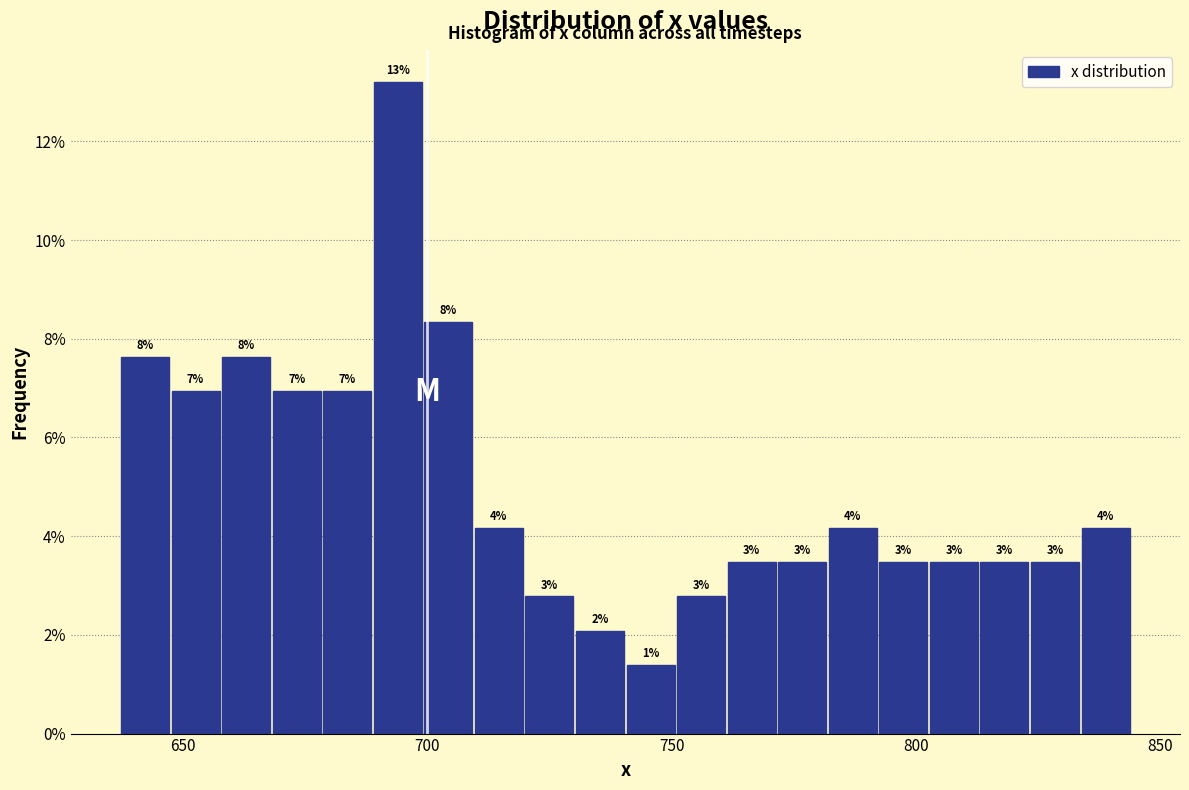

Around what value on the x-axis is the tallest bar? Give the approximate position of its centre, as read against the axis.

695